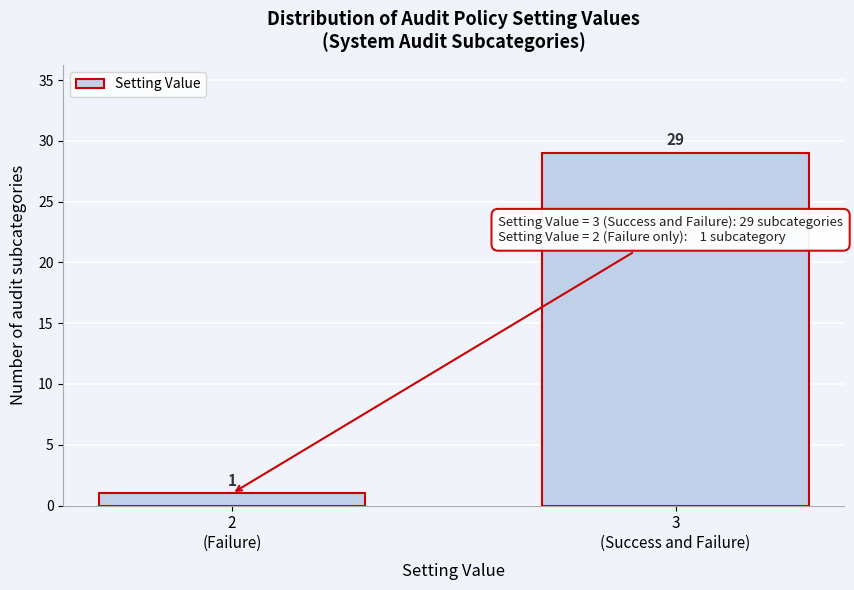

Reading left to right, extract all data points from this chart.

1	29